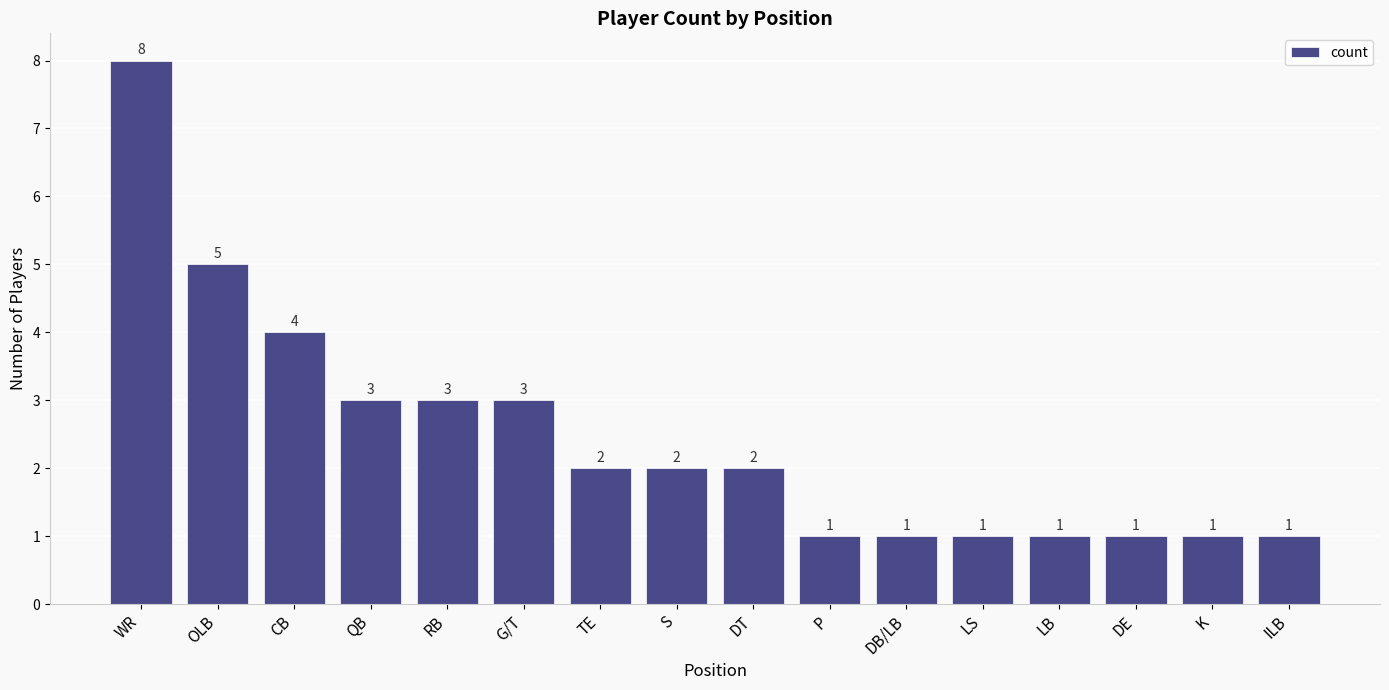

Approximately how many times larger is the value at ILB compared to G/T?

0.3